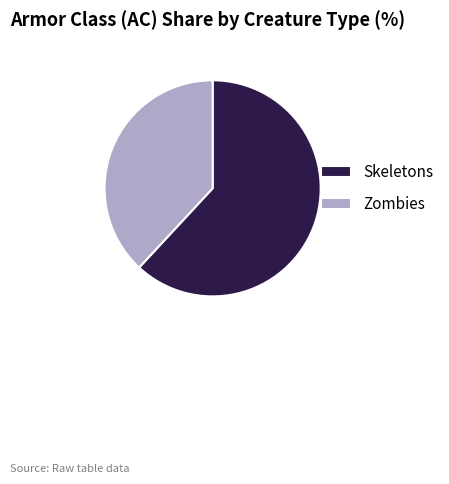

Which category accounts for the majority?

Skeletons